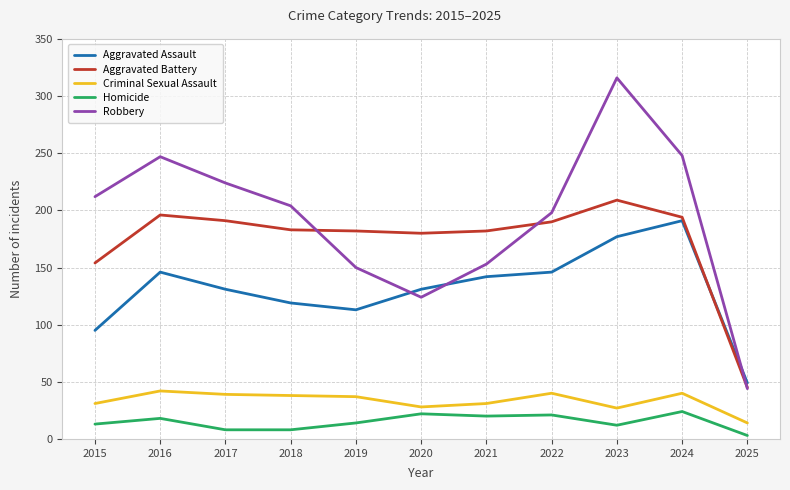

True or false: Homicide and Robbery cross at least once.

False